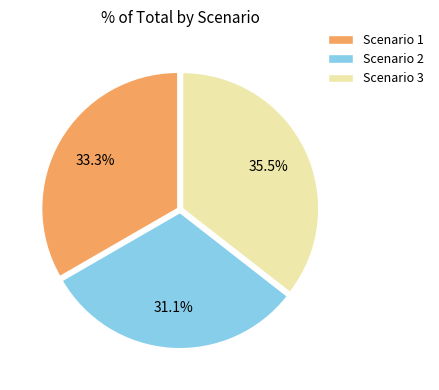

What is the smallest slice in the pie chart?

Scenario 2